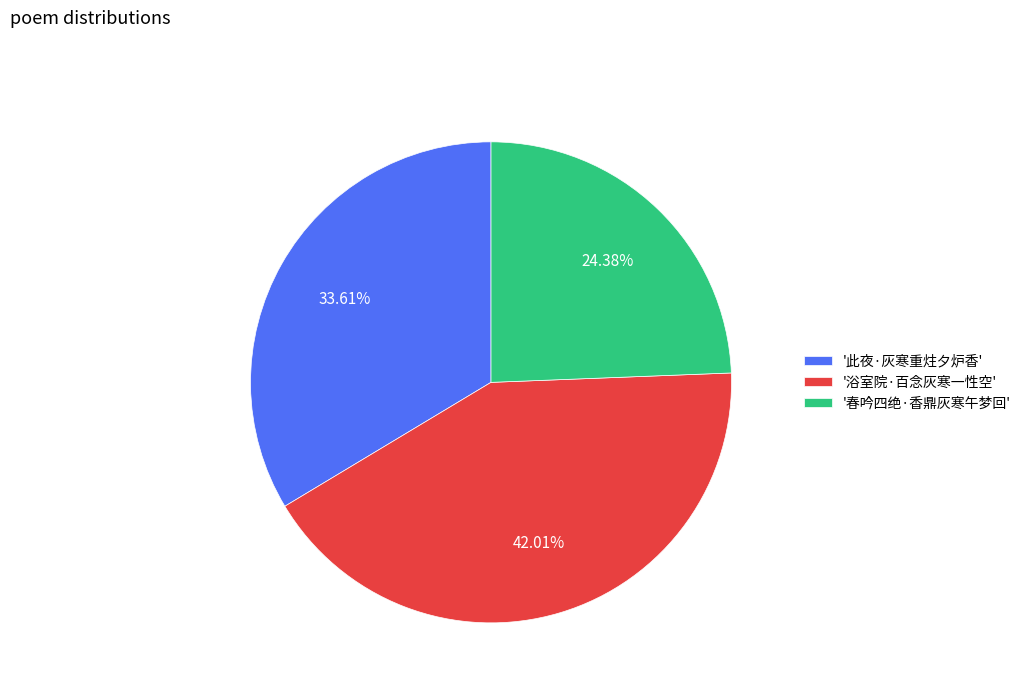

Is the sum of '春吟四绝·香鼎灰寒午梦回' and '此夜·灰寒重炷夕炉香' greater than half?

Yes